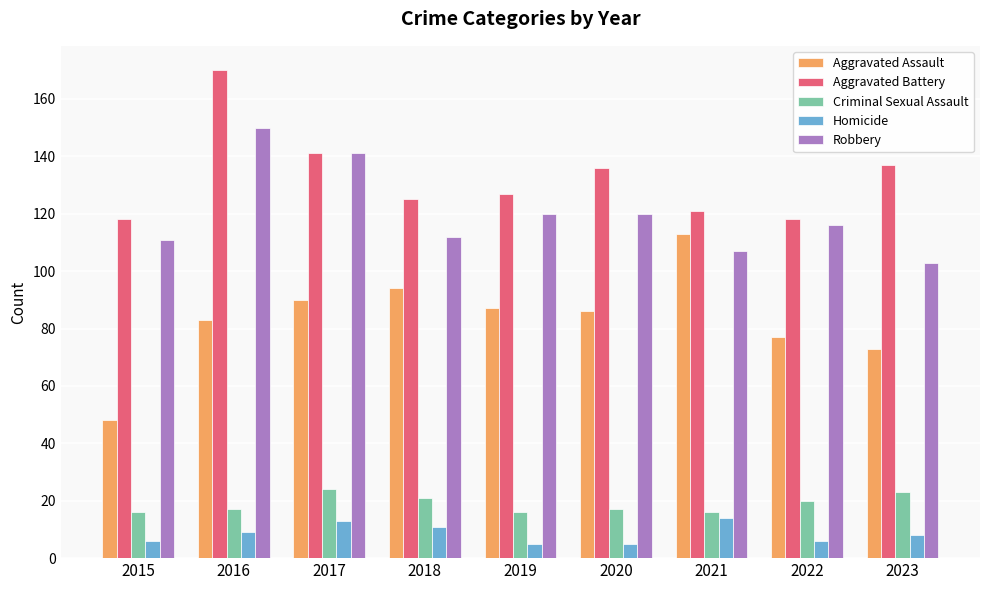

Is it true that Criminal Sexual Assault equals 26 at 2016?

False